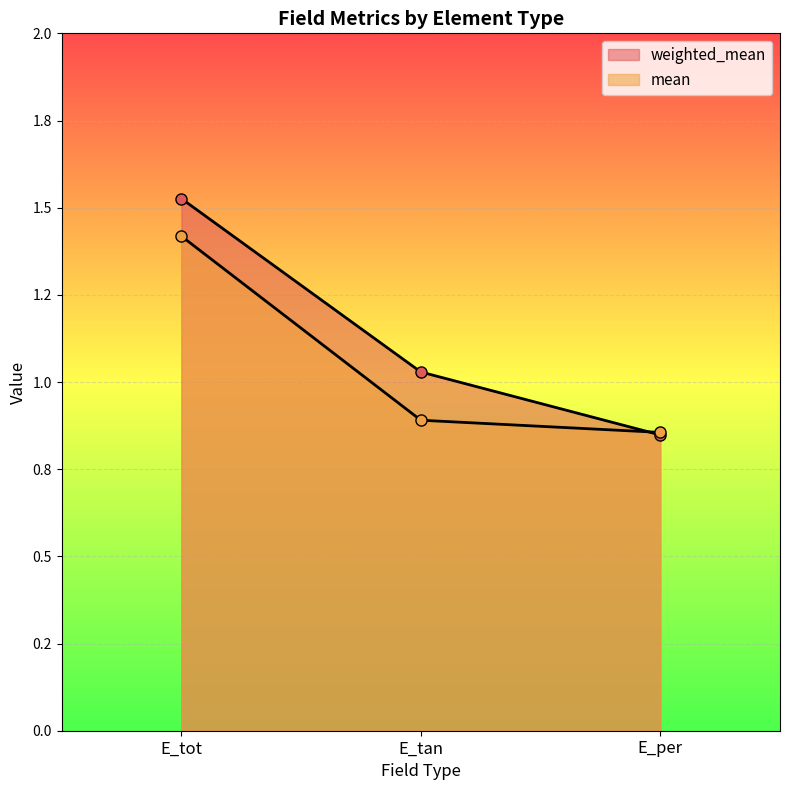

What is the average value of the mean series?

1.1